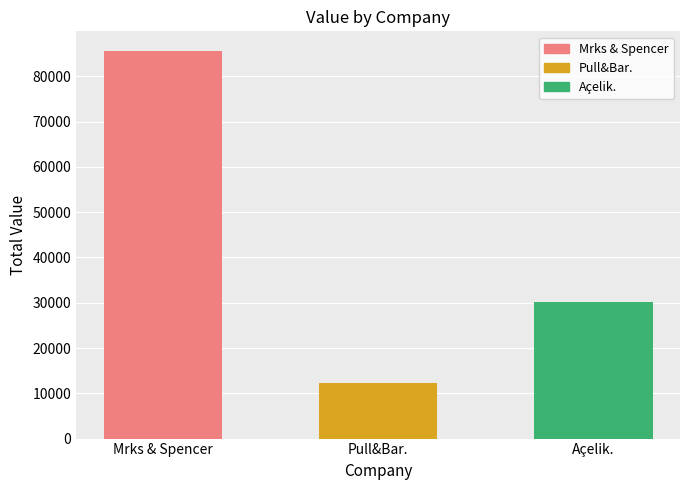

What is the sum of the values at Pull&Bar. and Açelik.?

42556.0